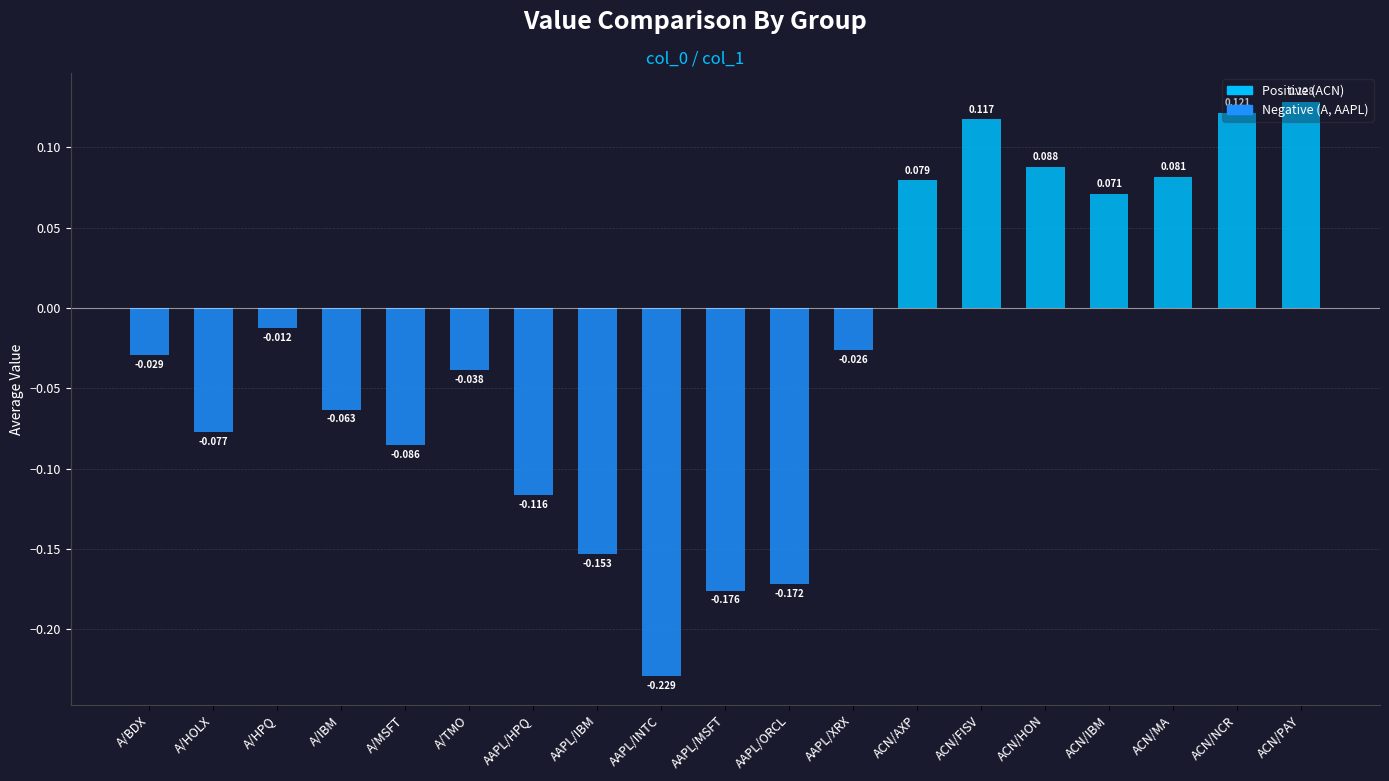

How many distinct data groups are displayed?

1